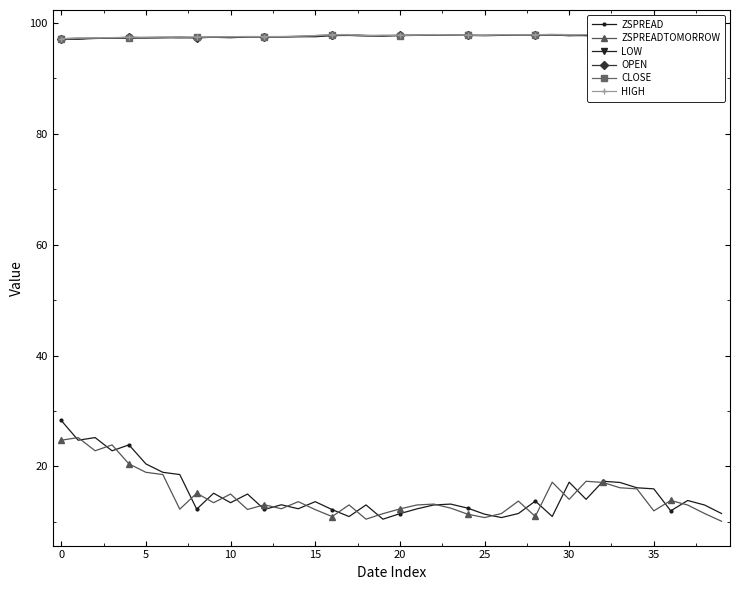

The CLOSE series shows 97.8 at 24. True or false?

True